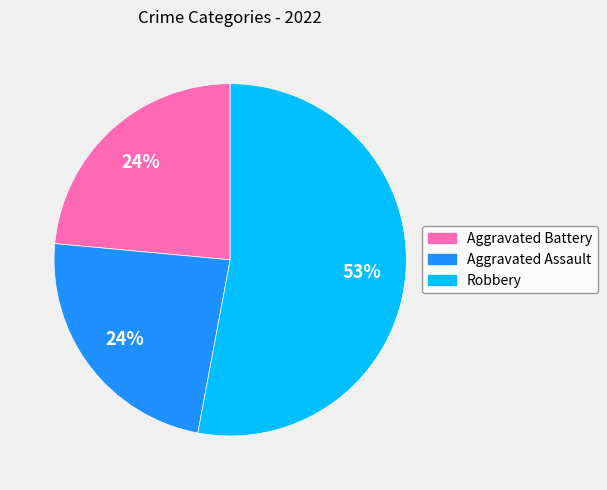

Which slice is the largest?

Robbery